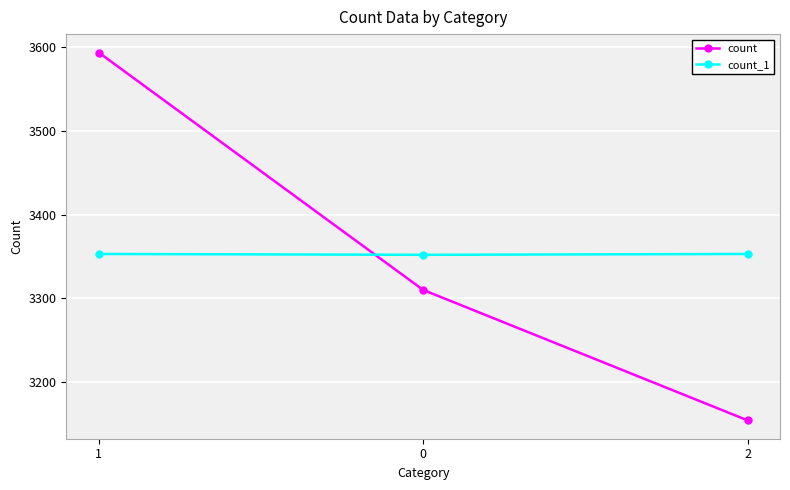

What is the difference between the count values at 0 and 2?

156